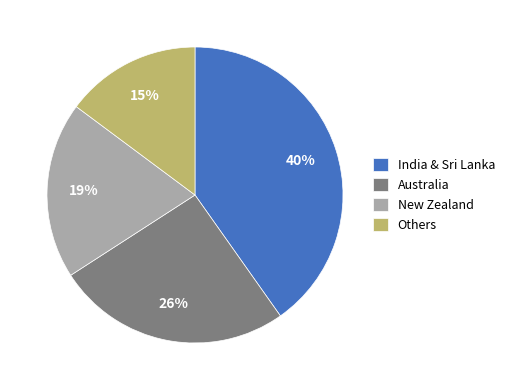

Do Australia and India & Sri Lanka together represent more than half of the pie?

Yes